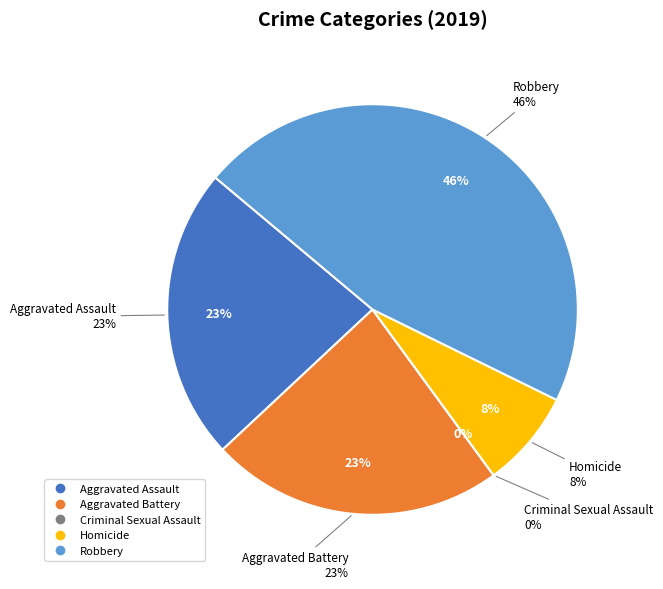

To the nearest percent, what is the combined percentage of Aggravated Battery and Aggravated Assault?

46%